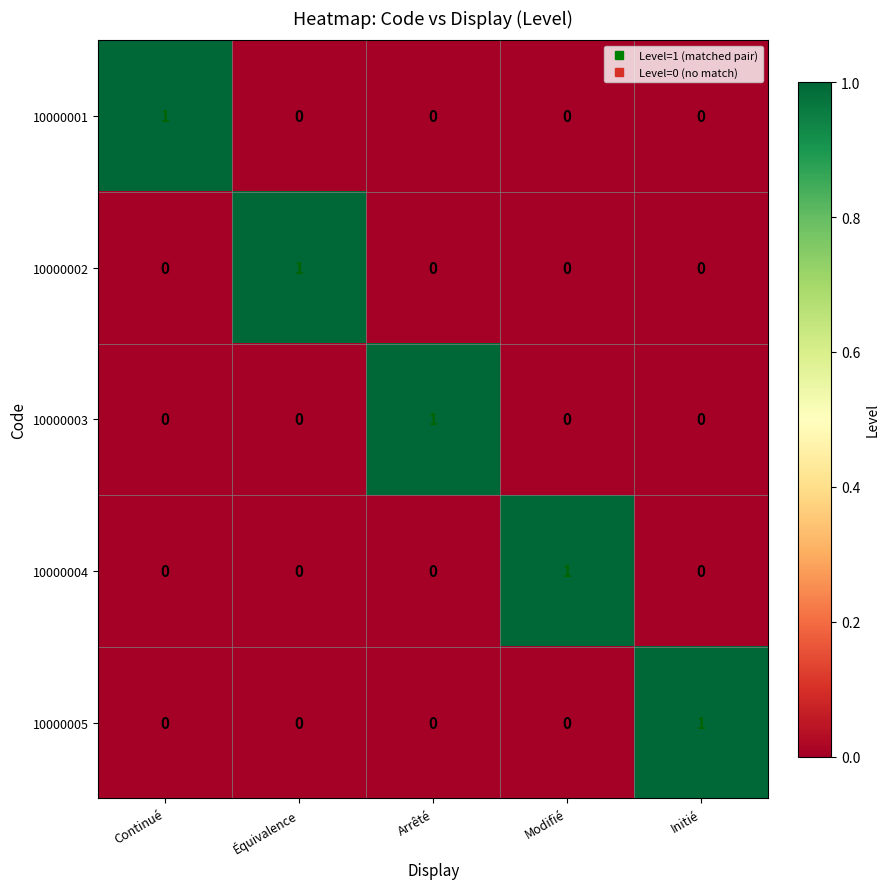

Reading right to left, extract all data points from this chart.

10000001: 0	0	0	0	1
10000002: 0	0	0	1	0
10000003: 0	0	1	0	0
10000004: 0	1	0	0	0
10000005: 1	0	0	0	0